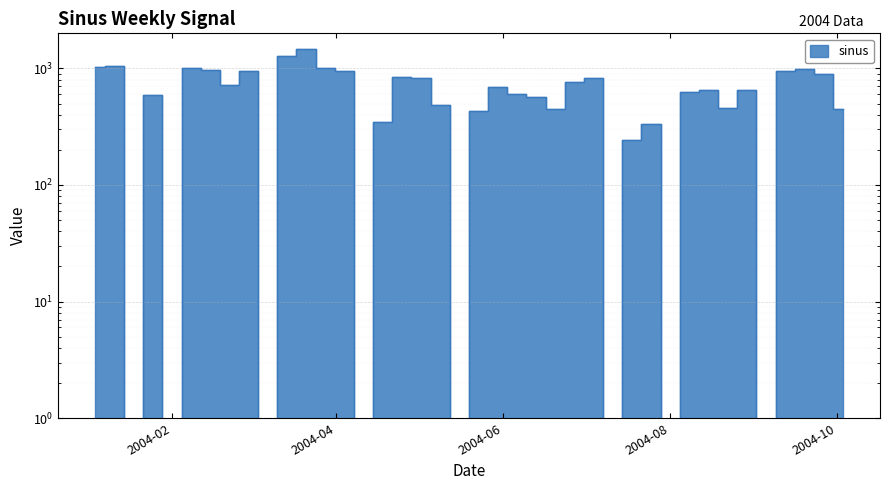

Reading left to right, transcribe all the data shown in this chart.

1030.3	1051.3	0.0	592.4	0.0	1015.5	973.9	715.1	943.8	0.0	1265.9	1458.0	1008.6	953.7	0.0	345.6	850.6	824.4	483.4	0.0	429.2	693.7	597.9	570.1	444.7	769.1	829.6	0.0	244.3	333.8	0.0	627.9	650.0	461.0	649.4	0.0	947.8	994.8	900.9	450.4